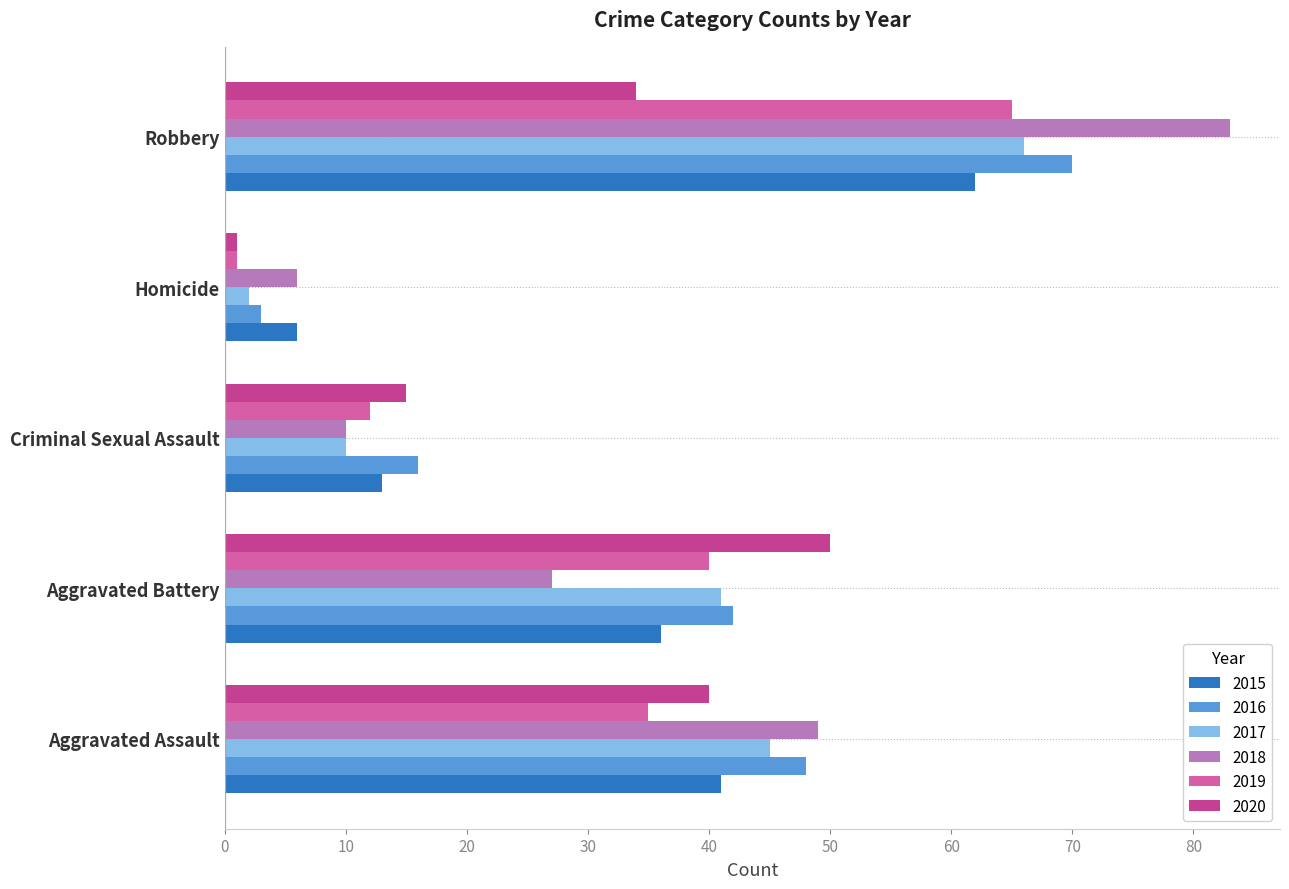

What are all the series names shown in the legend?

2015, 2016, 2017, 2018, 2019, 2020